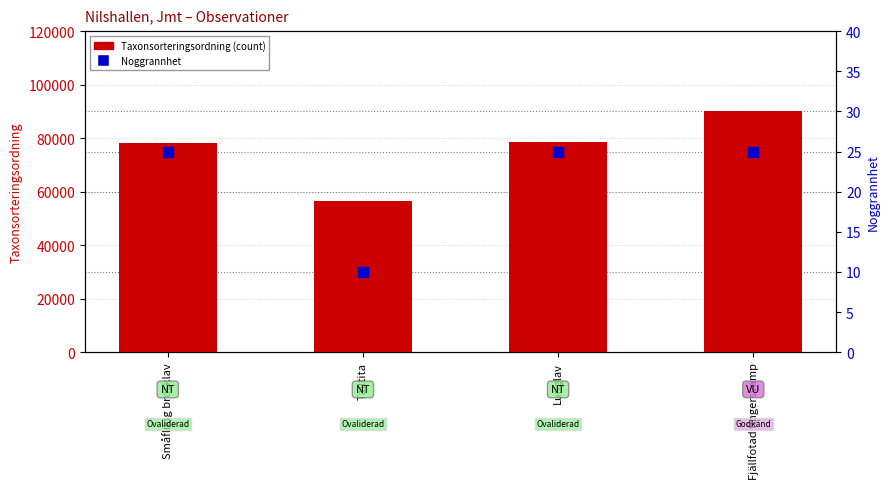

At how many categories does at least one series exceed 18069?

4